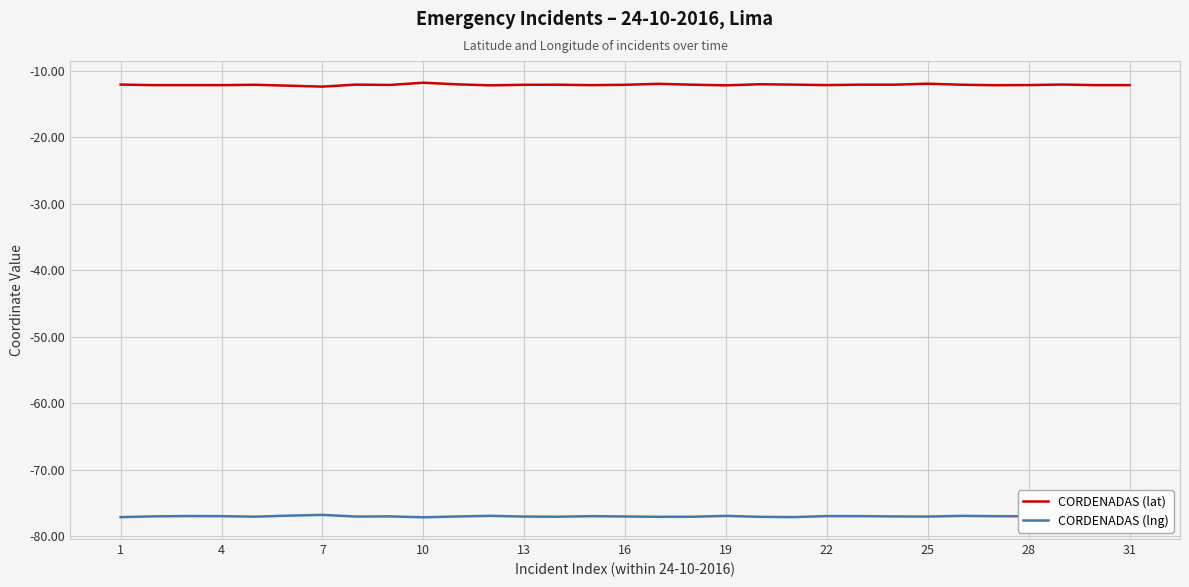

What is the average value of the CORDENADAS (lat) series?

-12.1